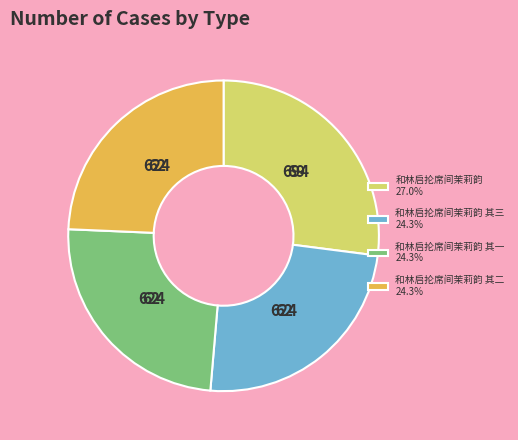

Is 和林启抡席间茉莉韵 其二 24.3% the majority of the pie?

No